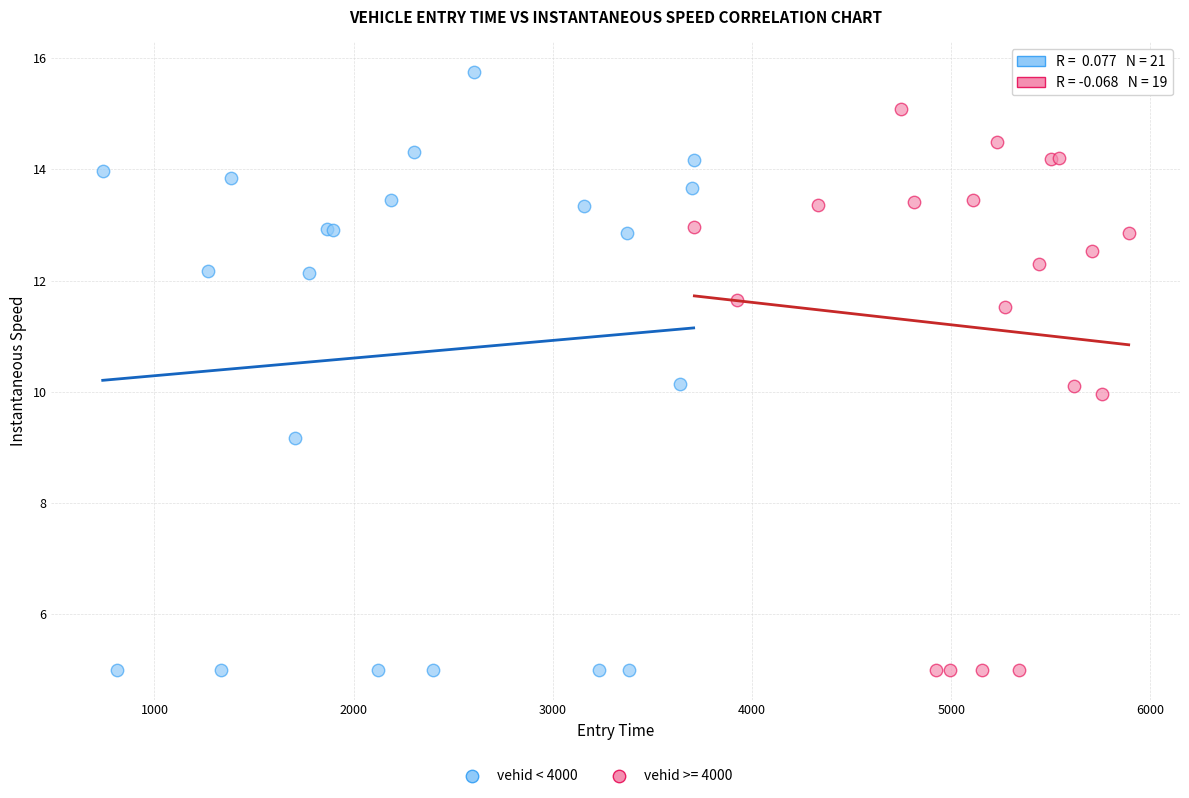

Which series has the widest spread of Y values?

vehid < 4000